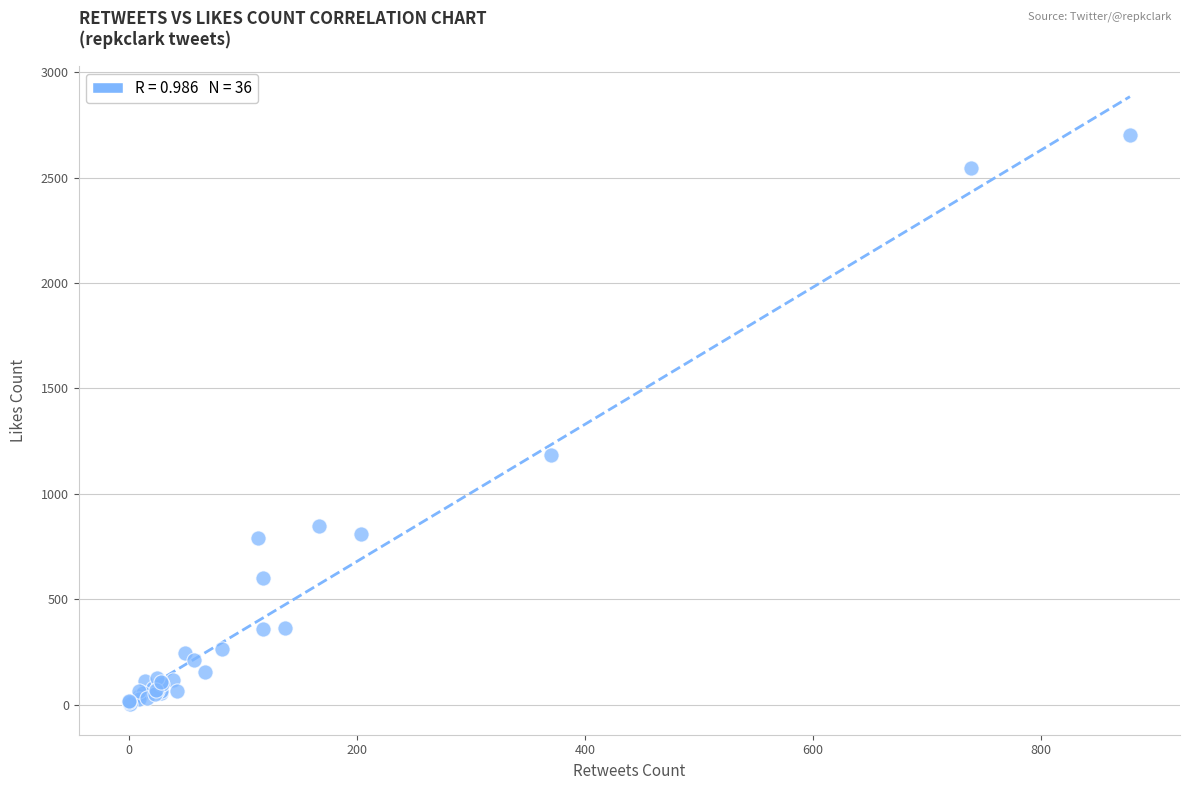

What Y value in the scatter plot is closest to 1353?

1182